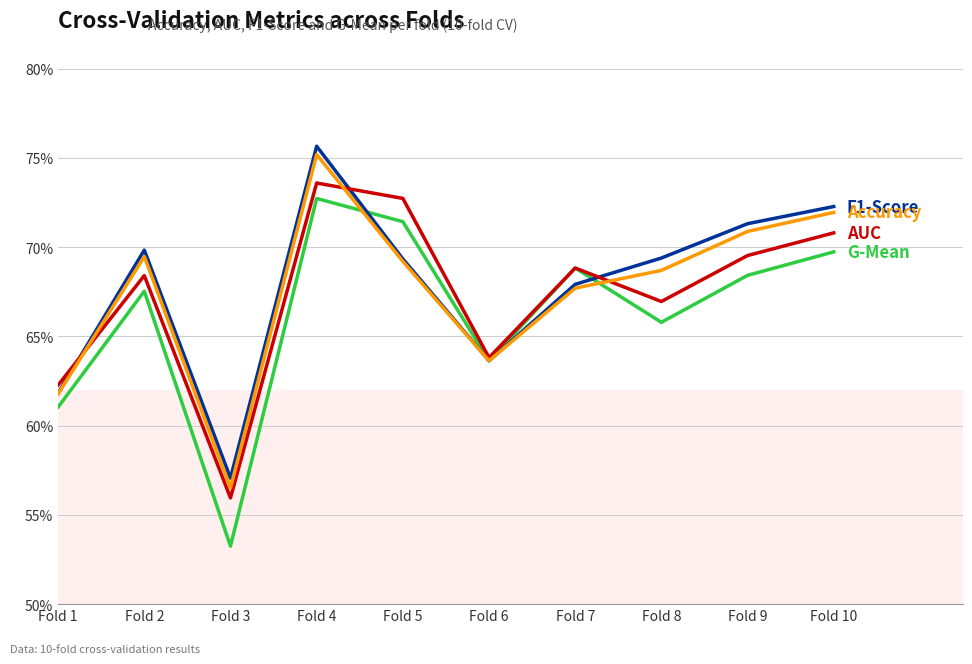

At which category is the sum across all series the highest?

Fold 4